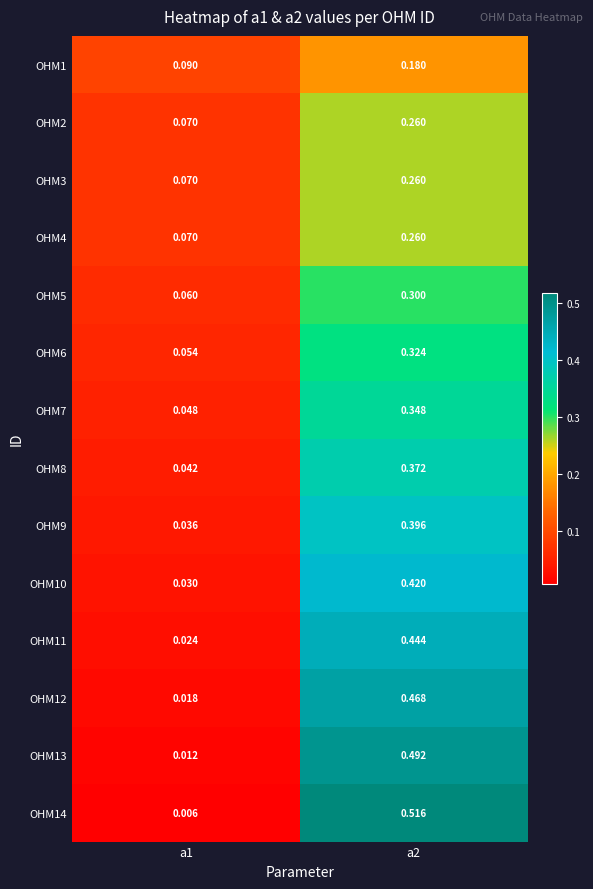

Is the value of OHM10 at a2 greater than the value of OHM9 at a1?

Yes